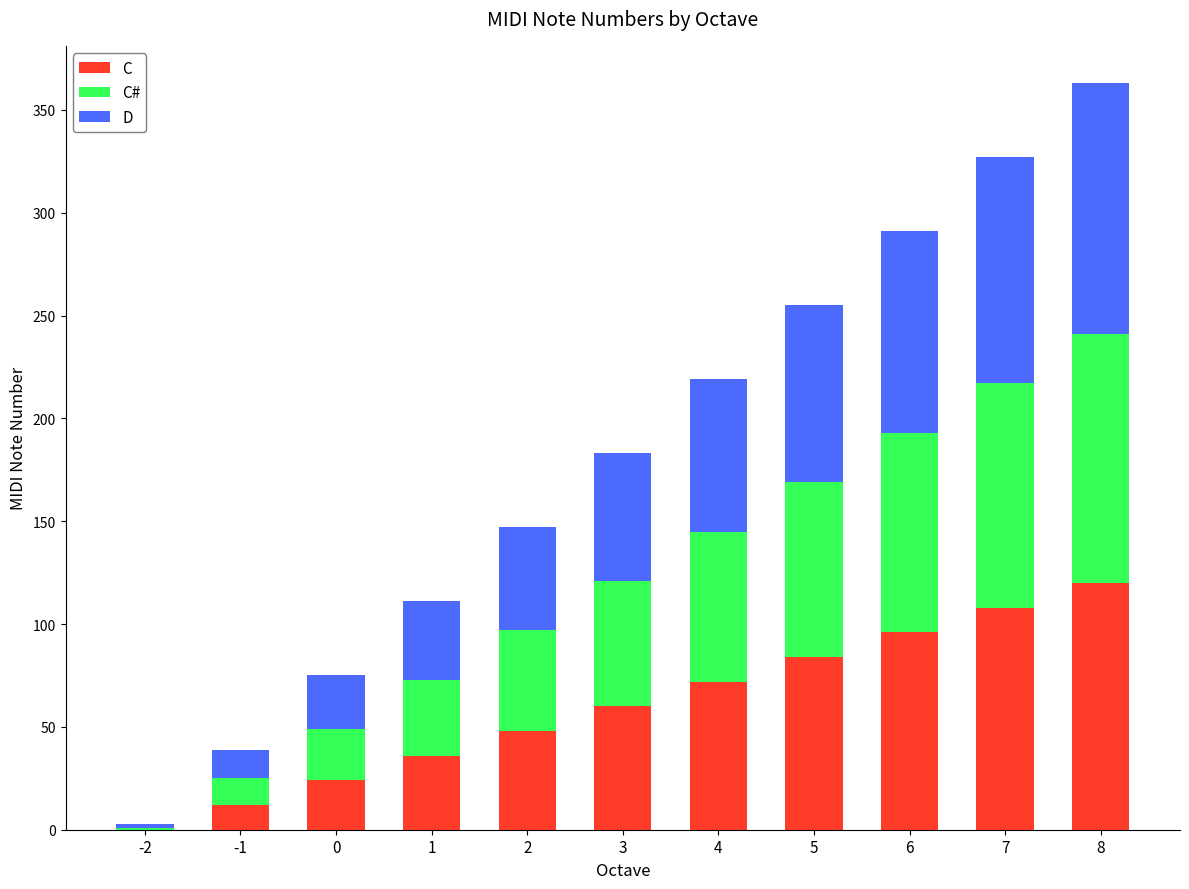

What is the sum of all C values?

660